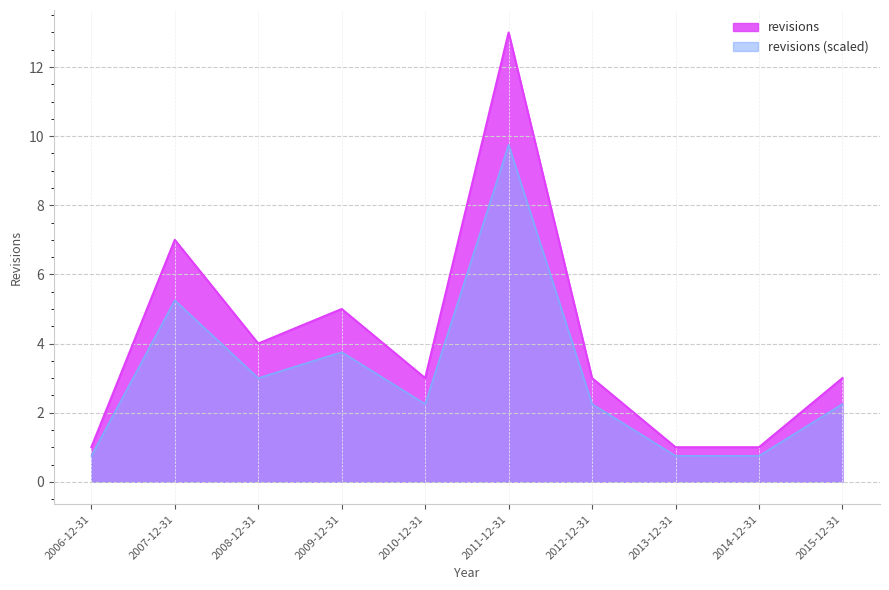

What is the average value?

4